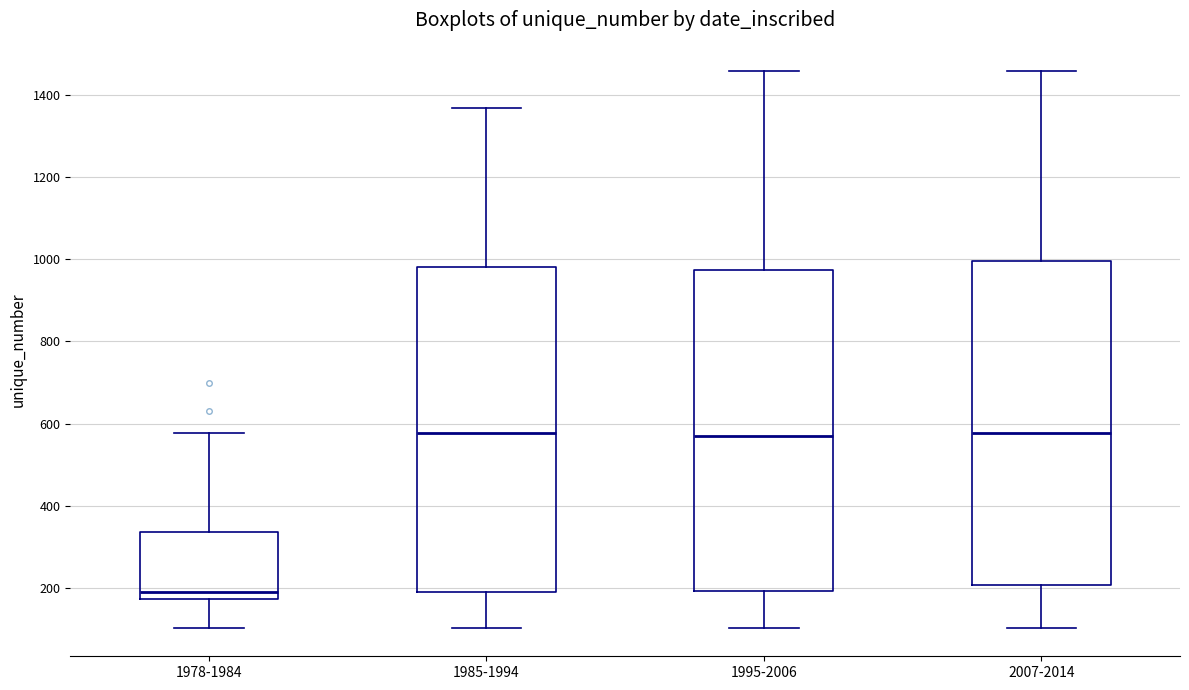

Reading left to right, transcribe this box plot: for each box, give where its median line is, the range the box spans, and where its two whiskers end, as read against the y-axis. The values are not printed on the chart, so give them approximately, as read against the axis.

1978-1984: median 200, box 180 to 340, whiskers 100 to 580
1985-1994: median 580, box 180 to 980, whiskers 100 to 1360
1995-2006: median 560, box 200 to 980, whiskers 100 to 1460
2007-2014: median 580, box 200 to 1000, whiskers 100 to 1460